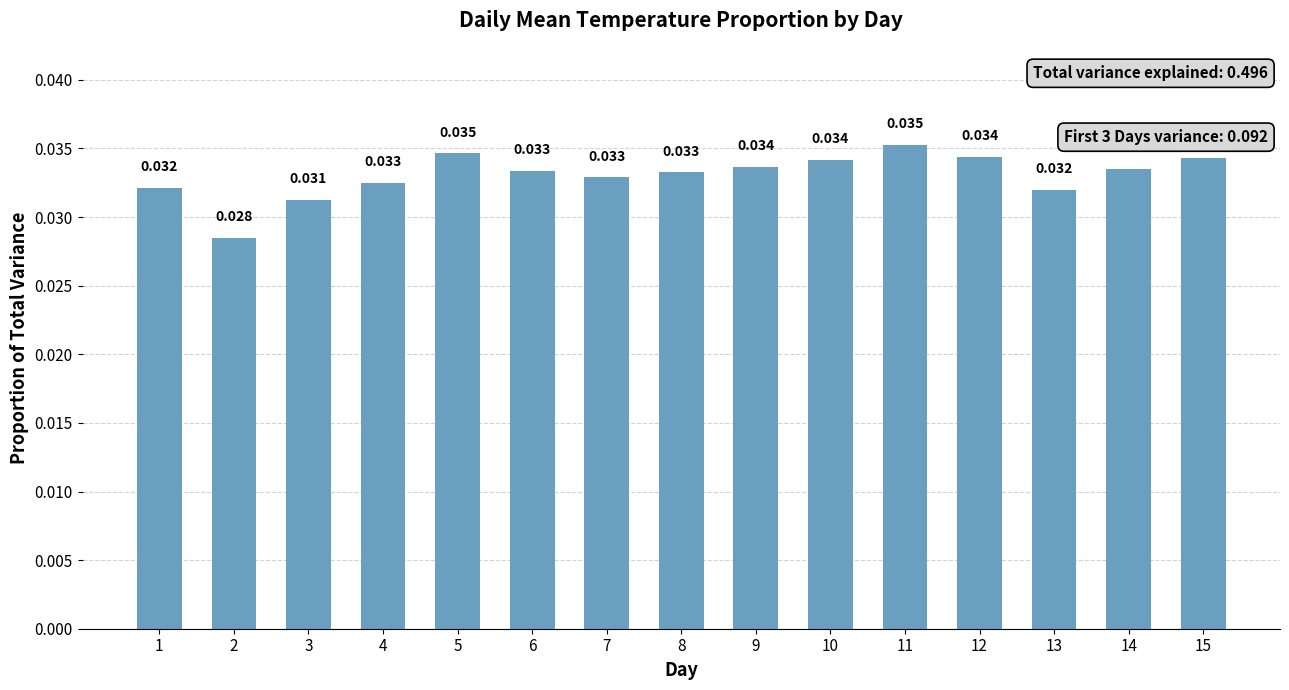

Is it true that the value at 7 is 0.0?

True